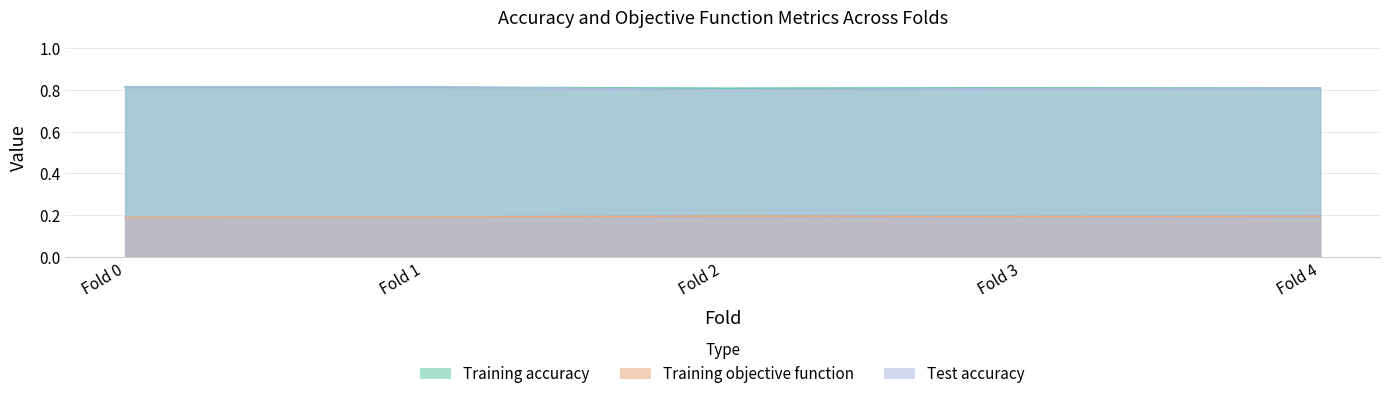

True or false: Training accuracy has a value of 0.8 at Fold 2.

True